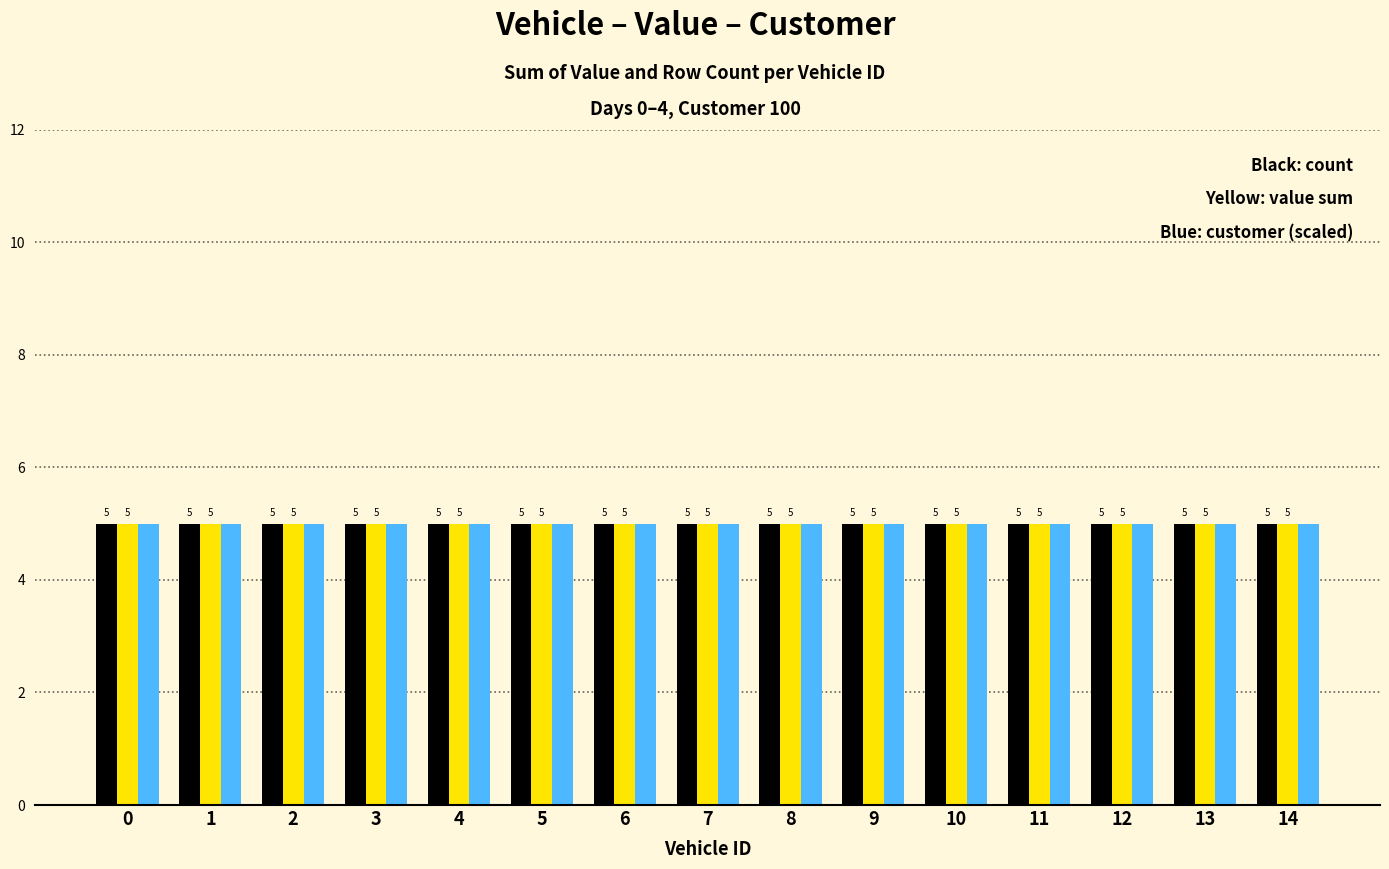

Are the bars horizontal?

No